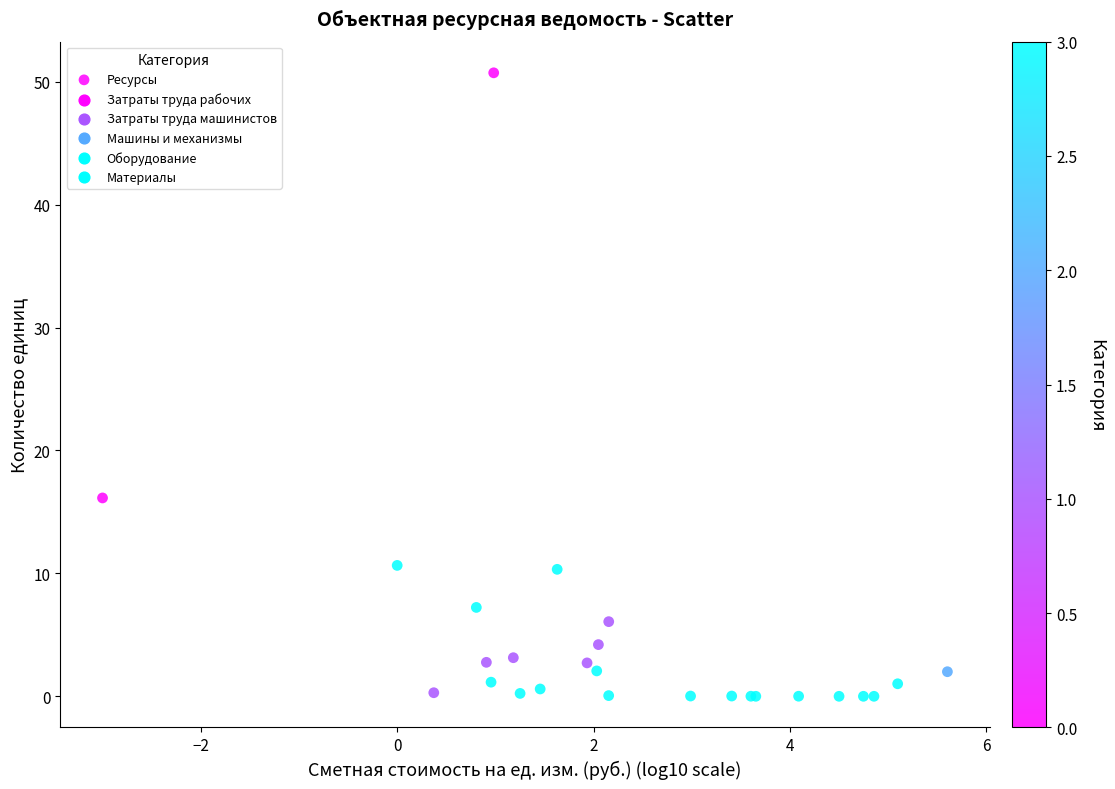

What Y value in the scatter plot is closest to 25?

16.1